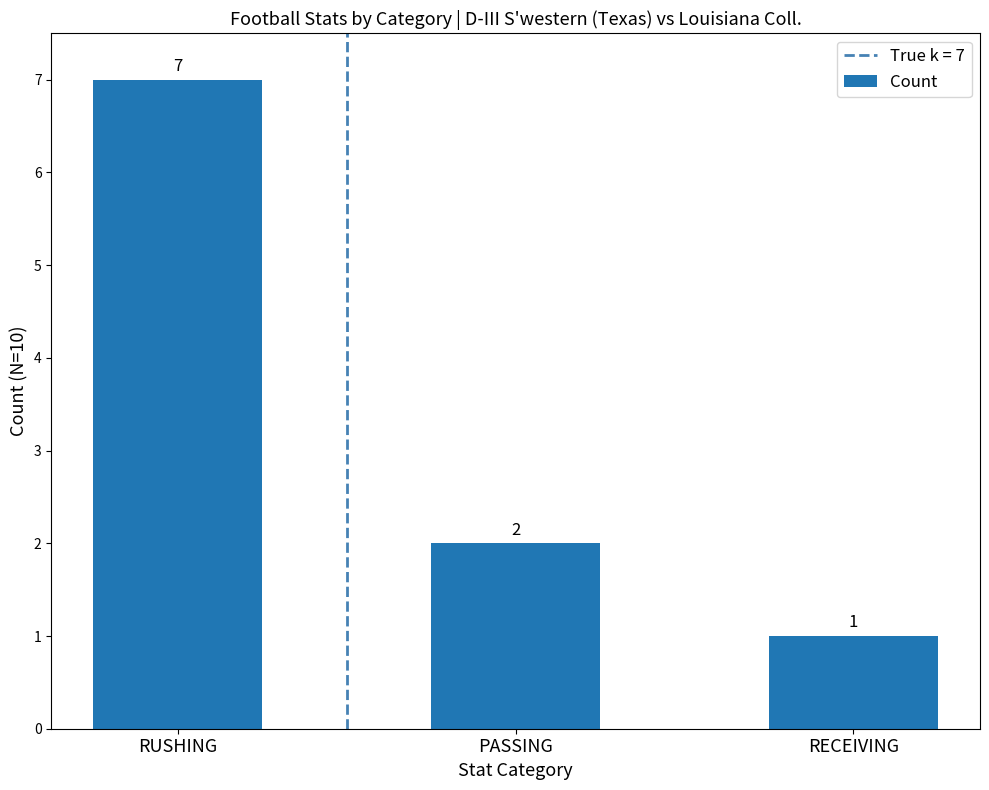

What is the value of the 3rd bar from the left?

1